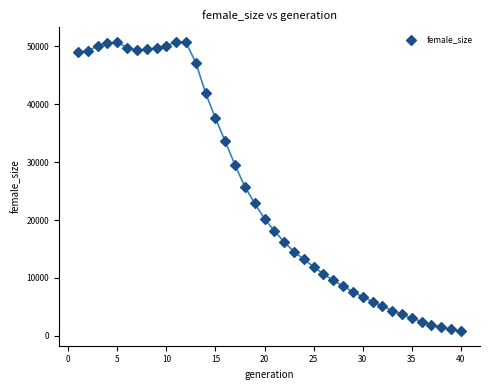

What is the range of Y values (max minus min)?

50001